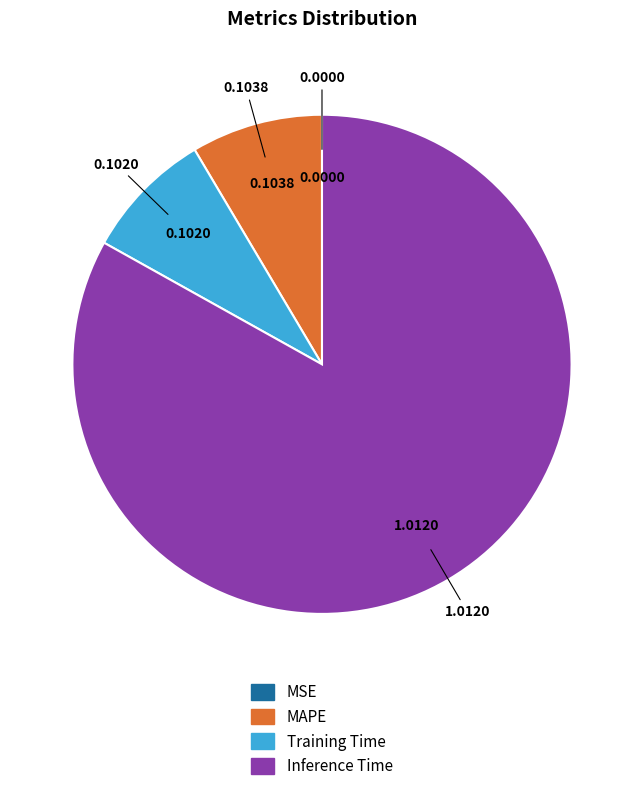

Does any single category account for the majority?

Yes